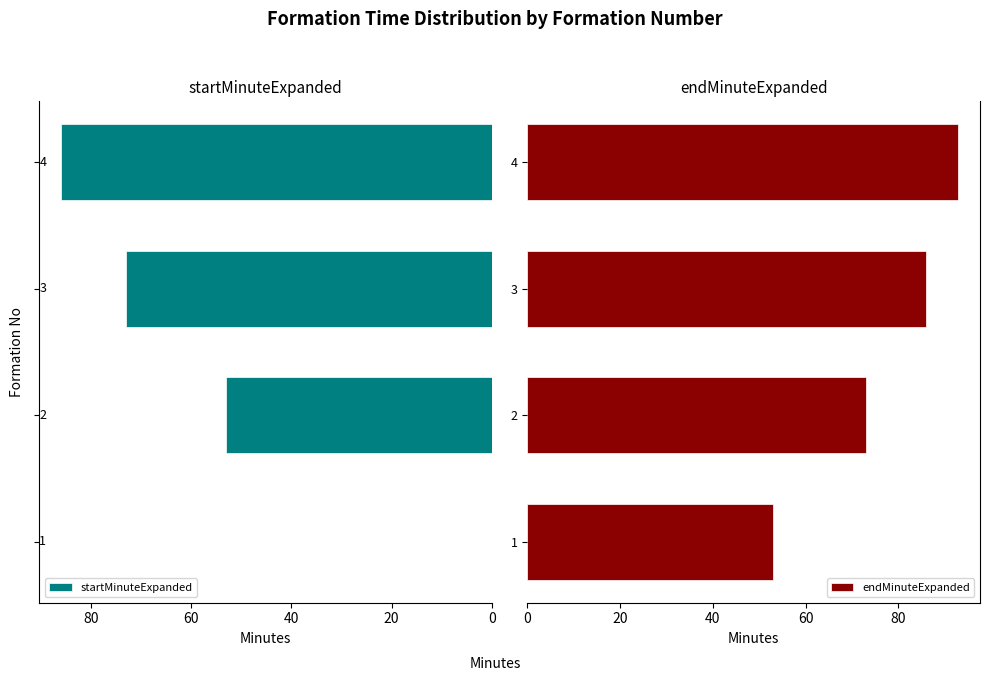

True or false: endMinuteExpanded has a value of 22 at 4.

False